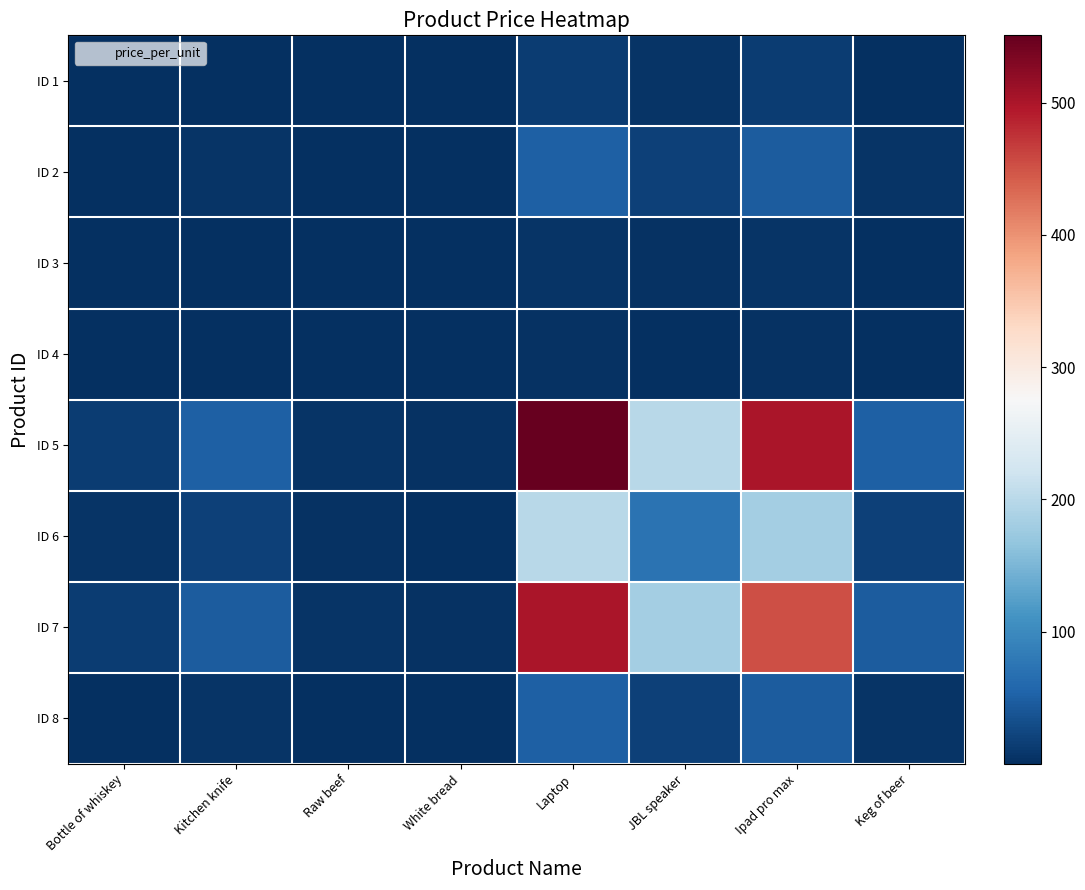

What is the difference between the highest and lowest values at Laptop?

548.4